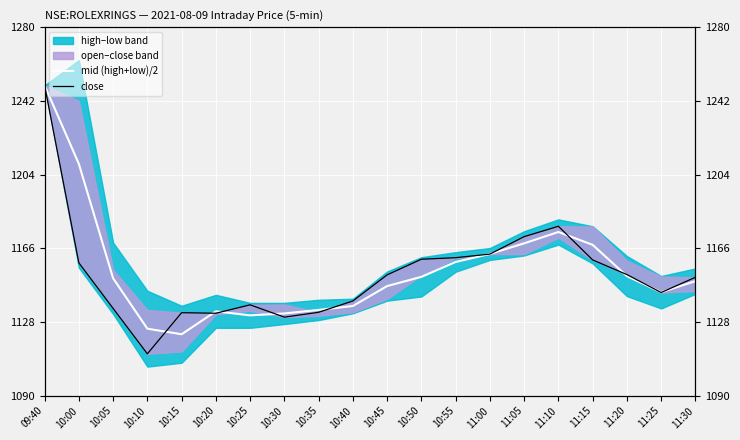

What is the value of the mid (high+low)/2 point at the 4th from the left?

1124.5